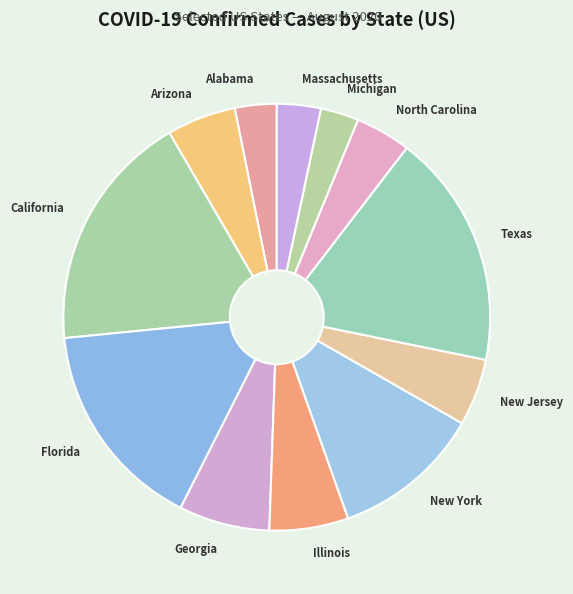

Is the sum of North Carolina and Georgia greater than half?

No